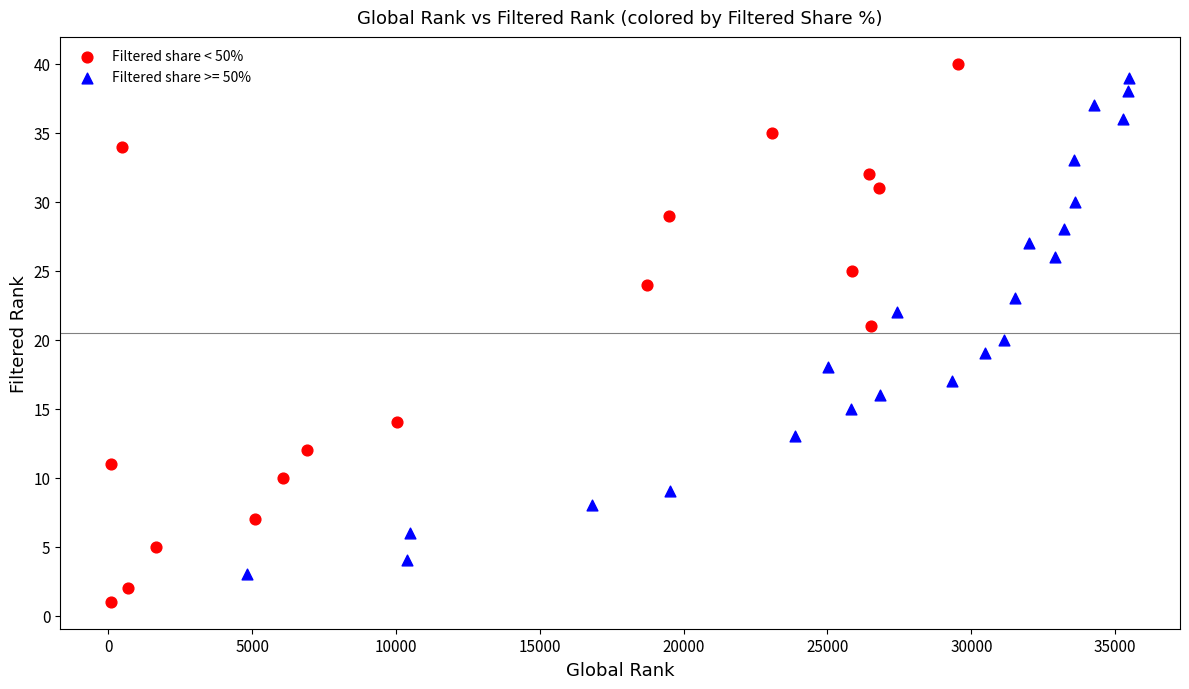

Which series has the largest Y range (max minus min)?

Filtered share < 50%